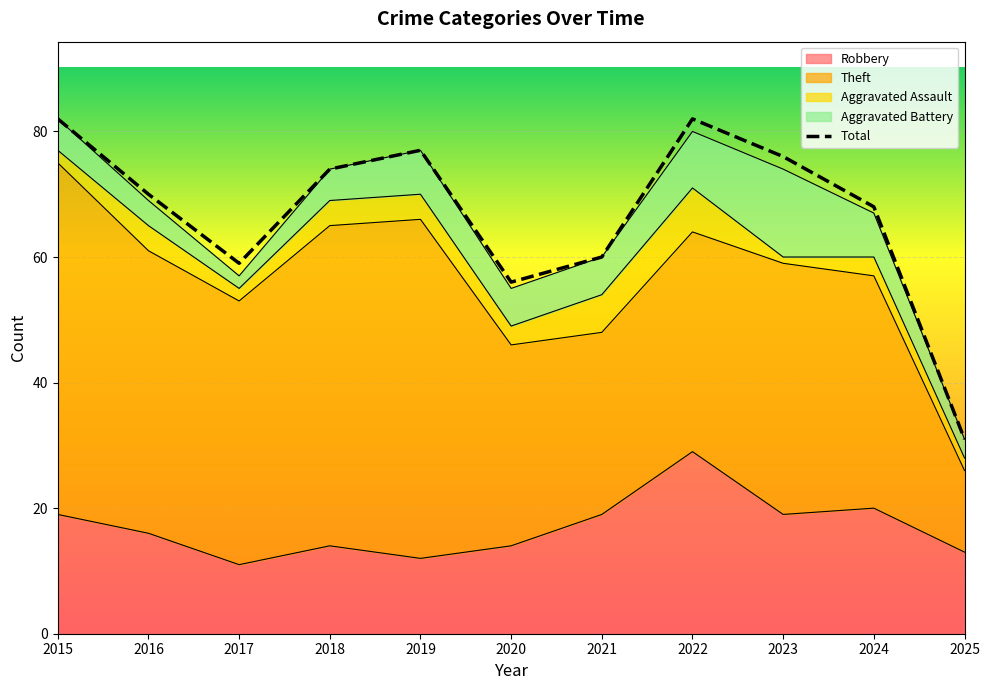

What is the sum of all values?

735